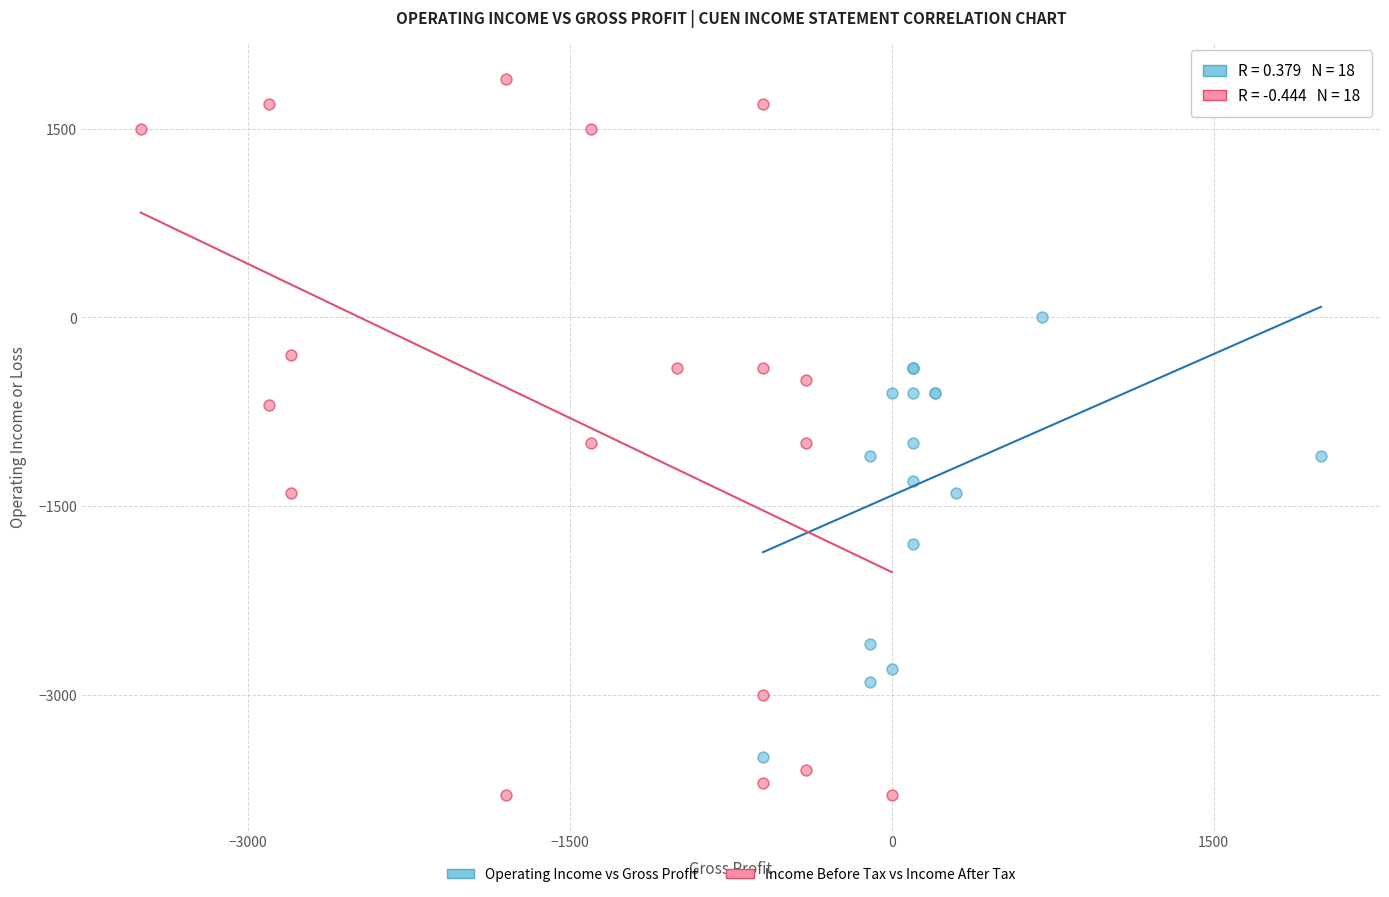

Which series contains the lowest Y value?

Income Before Tax vs Income After Tax